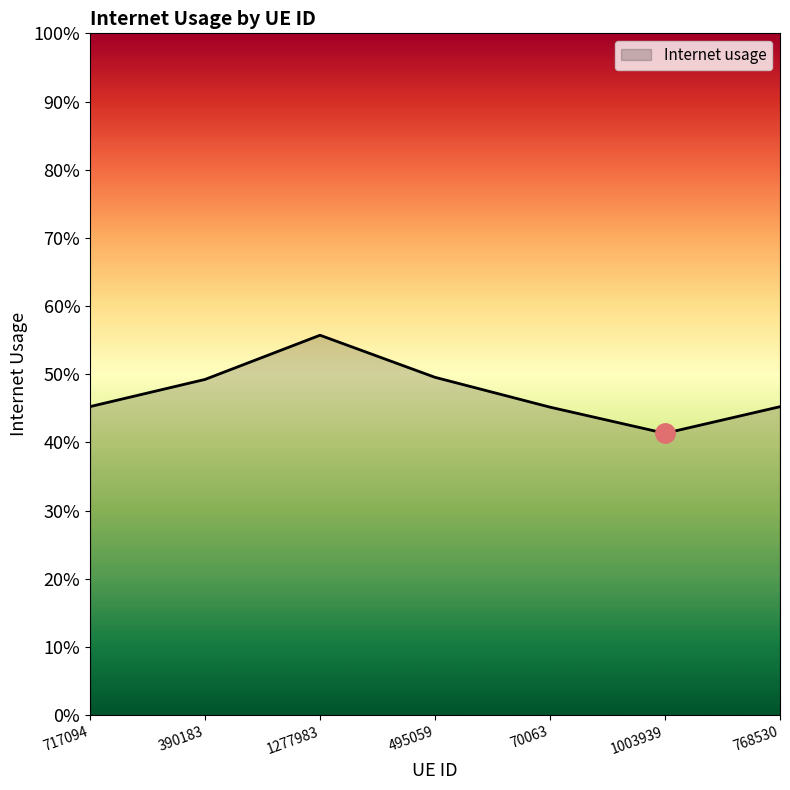

Does the chart display data point markers on the line(s)?

No